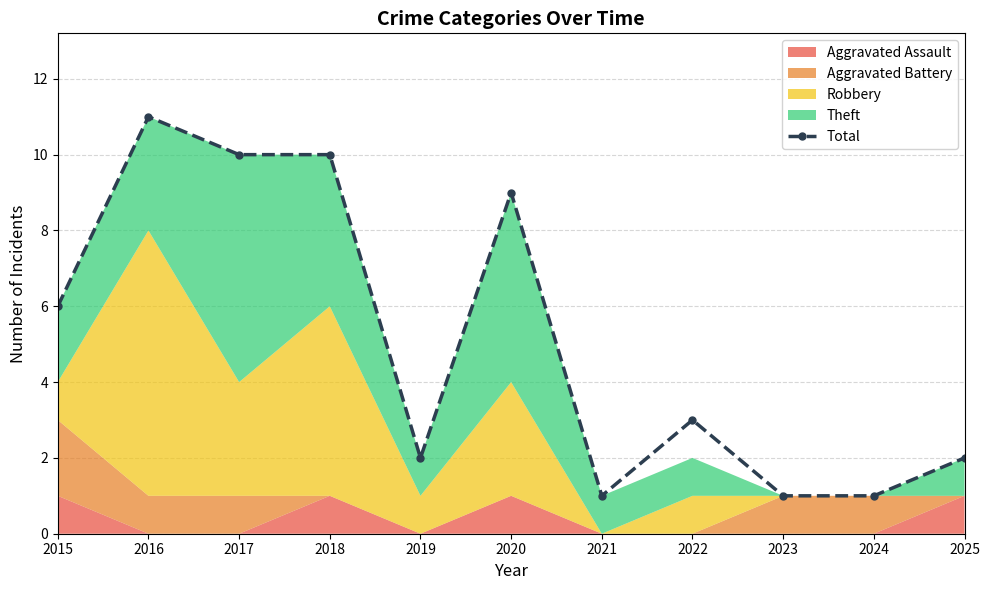

Is it true that the value at 2024 is 0?

False